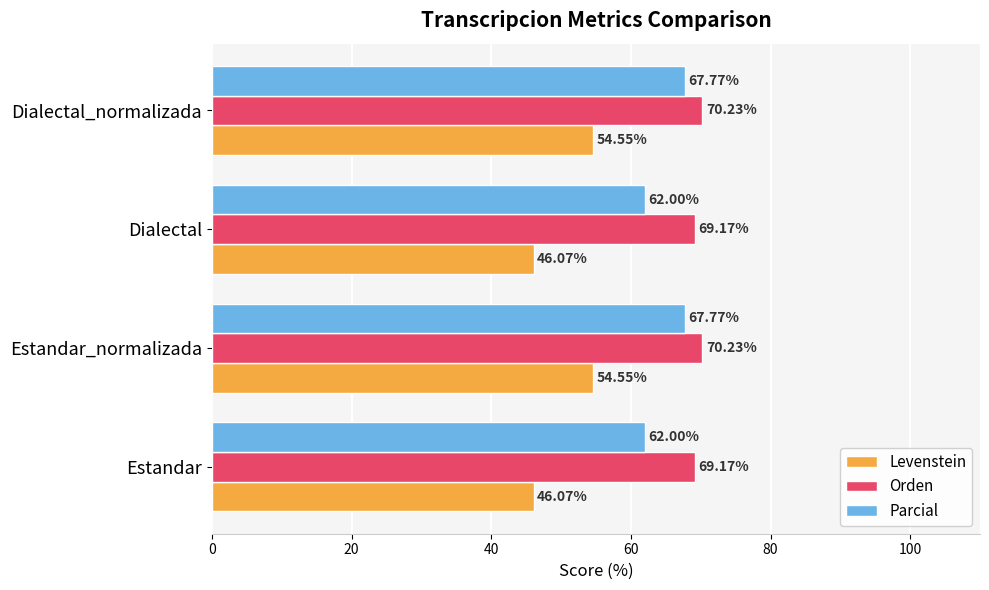

What is the difference between the second highest and minimum values in the Parcial series?

5.8